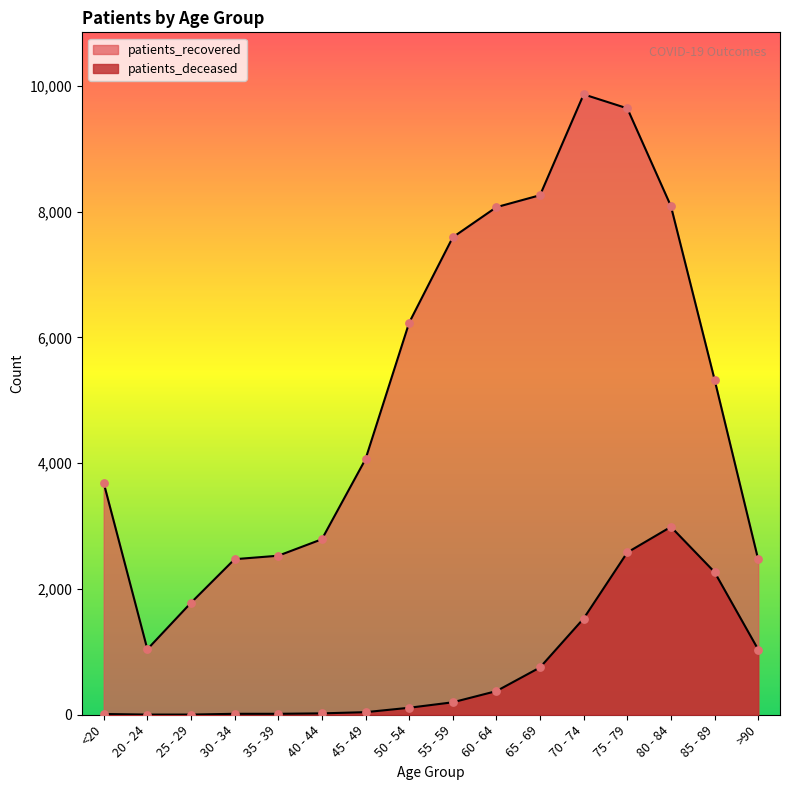

Which series reaches the minimum Y coordinate?

patients_deceased